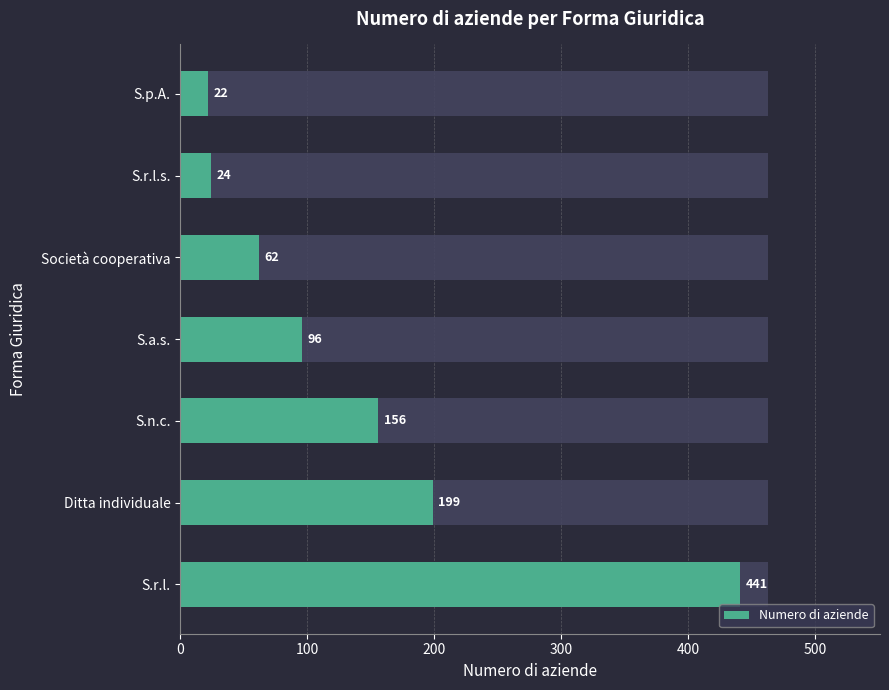

Which has a higher value, Ditta individuale or S.n.c.?

Ditta individuale